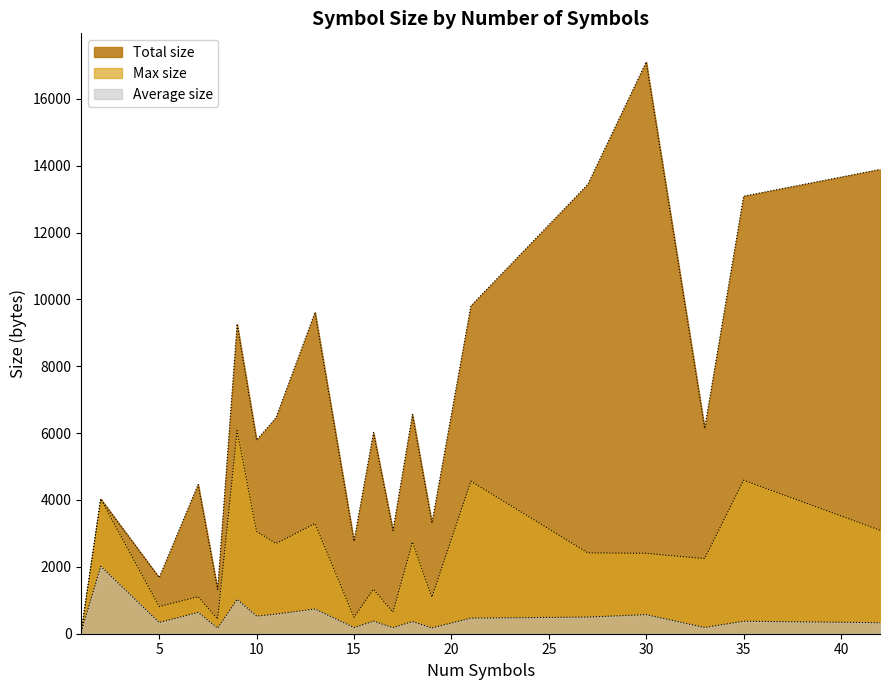

Rank the series at 18 from highest to lowest value.

Total size, Max size, Average size